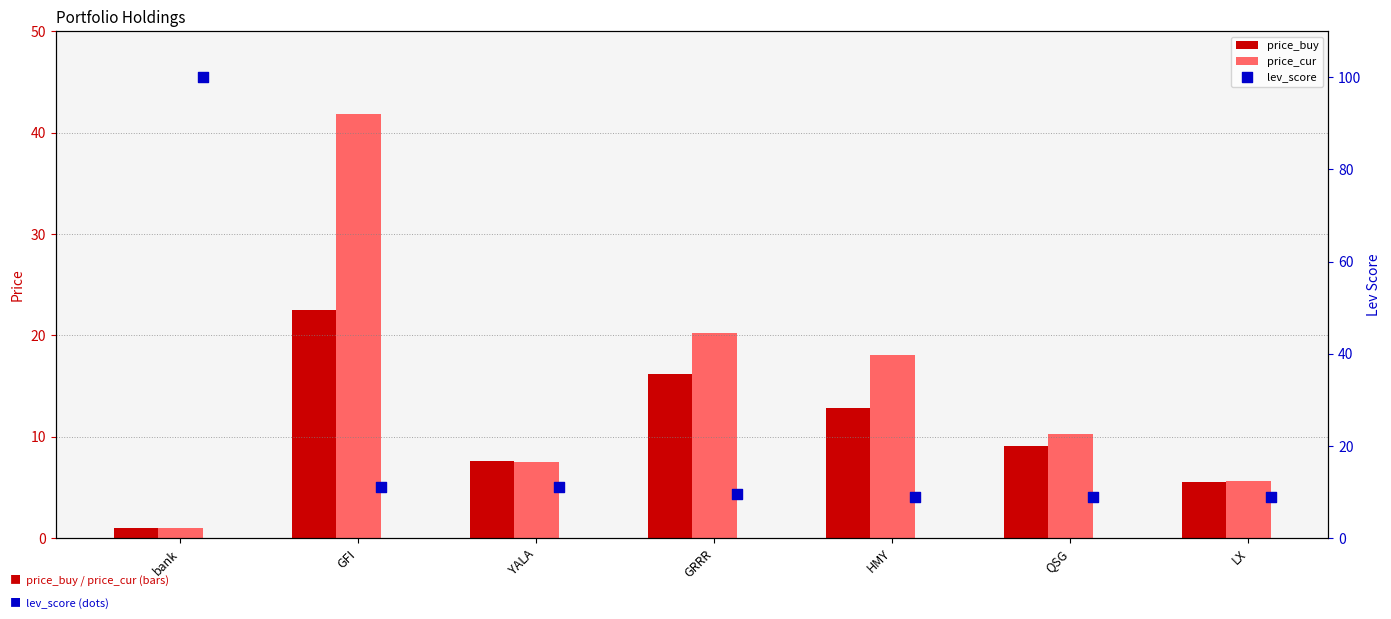

The value of price_buy at YALA is 7.6. True or false?

True